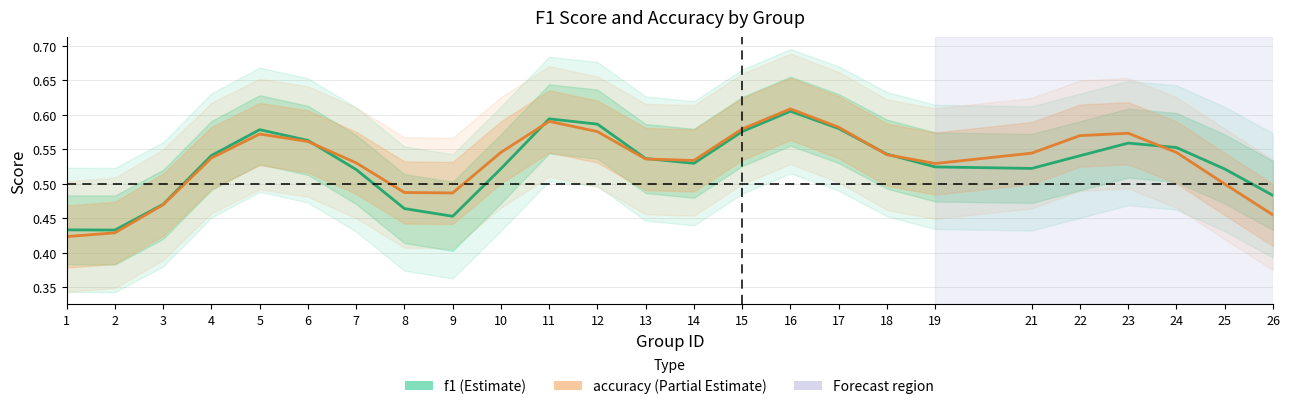

Which series ends up on top after the final intersection of accuracy and f1?

f1